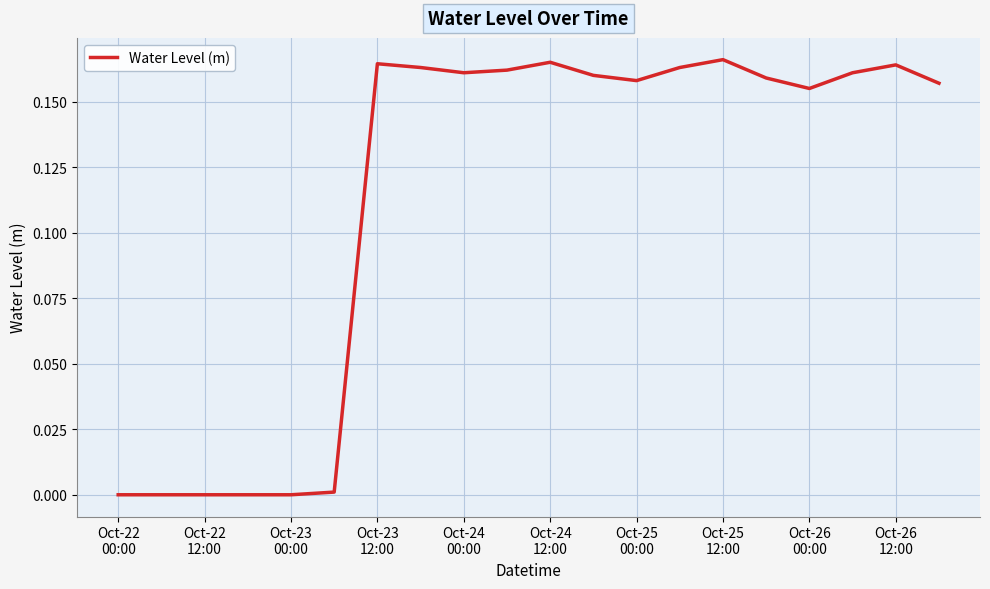

Is this an area chart (filled region under the line)?

No